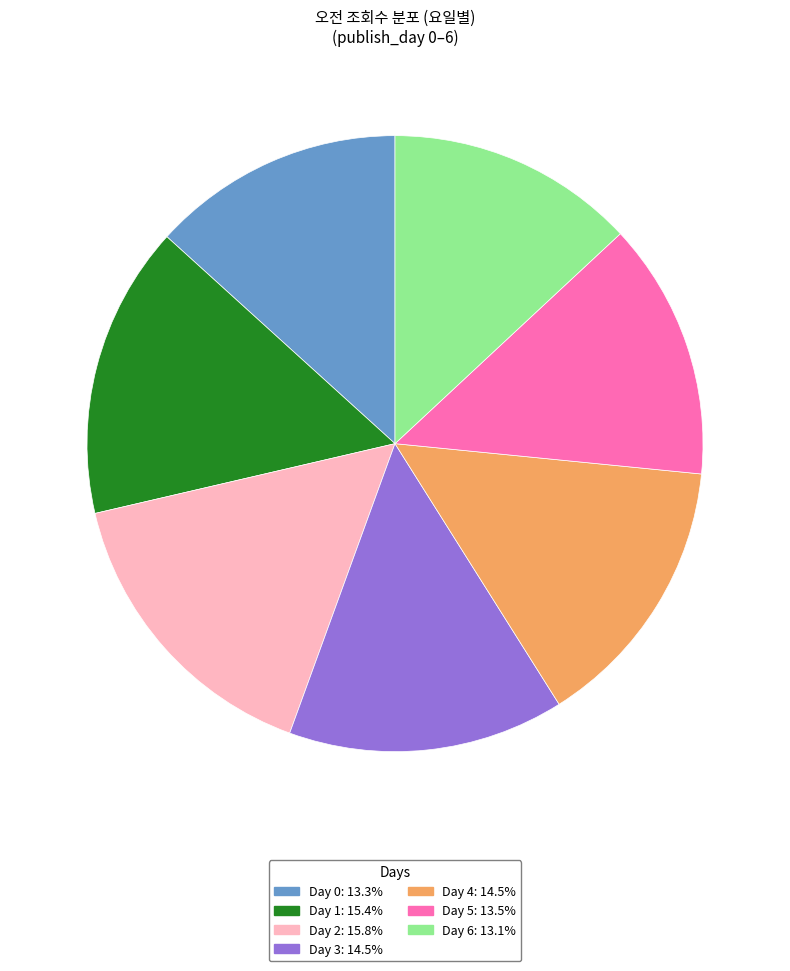

Is there any slice that represents more than half of the pie?

No